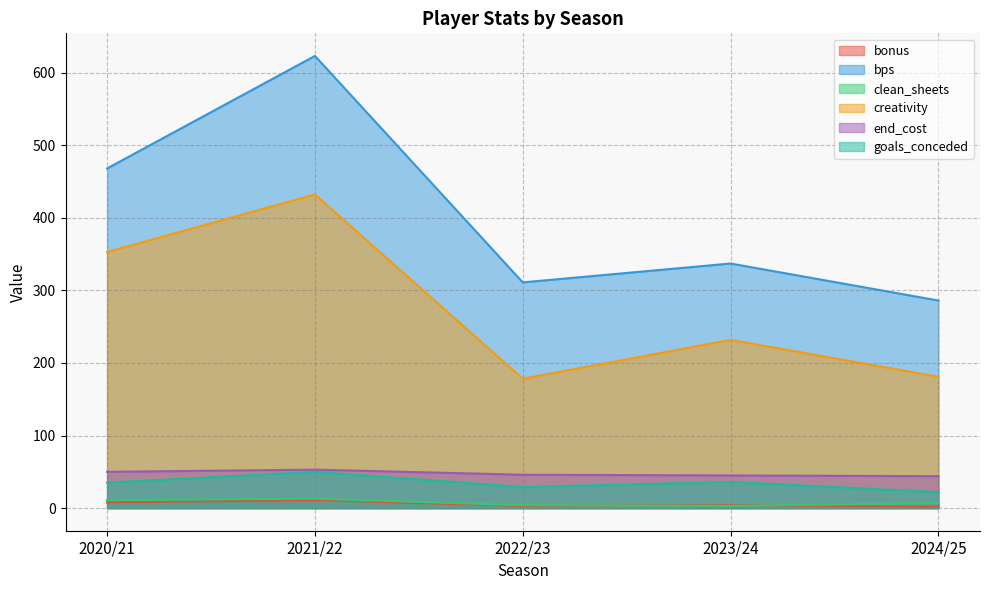

Reading right to left, transcribe all the data shown in this chart.

bonus: 2024/25=2.0	2023/24=4.0	2022/23=3.0	2021/22=11.0	2020/21=8.0
bps: 2024/25=286.0	2023/24=337.0	2022/23=311.0	2021/22=623.0	2020/21=468.0
clean_sheets: 2024/25=7.0	2023/24=3.0	2022/23=4.0	2021/22=13.0	2020/21=11.0
creativity: 2024/25=181.0	2023/24=231.8	2022/23=178.3	2021/22=432.1	2020/21=352.9
end_cost: 2024/25=44.0	2023/24=45.0	2022/23=46.0	2021/22=53.0	2020/21=50.0
goals_conceded: 2024/25=22.0	2023/24=36.0	2022/23=29.0	2021/22=50.0	2020/21=35.0